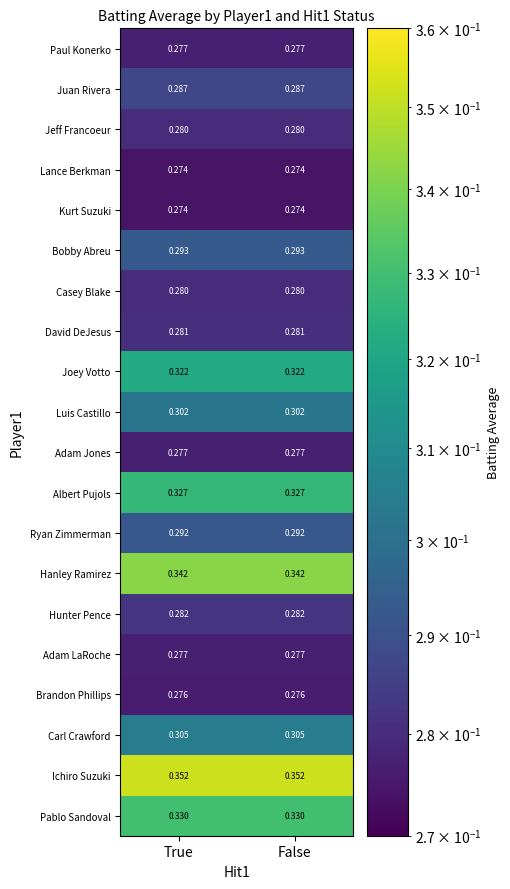

Which series has the largest total across all categories?

Ichiro Suzuki